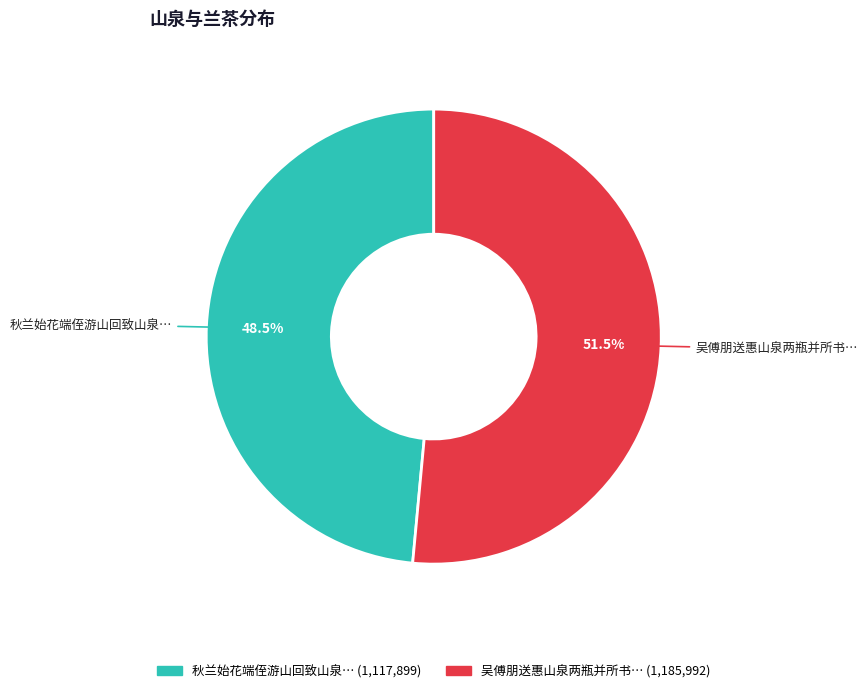

Is there any slice that represents more than half of the pie?

Yes